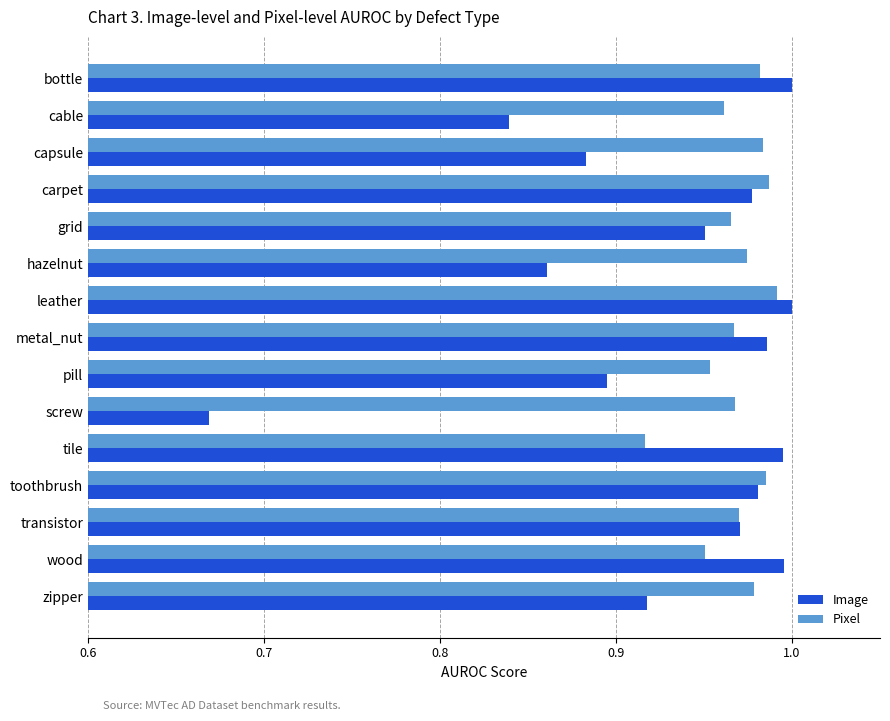

Which series changed the most between metal_nut and screw?

Image